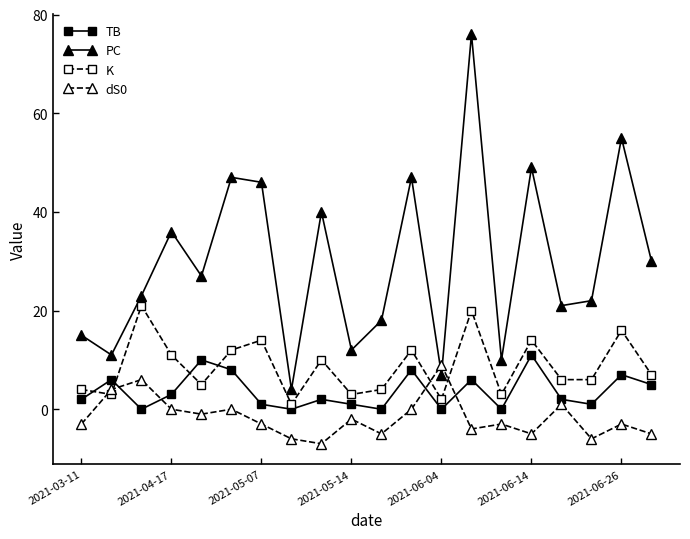

Rank the series by their average value, from lowest to highest.

dS0, TB, K, PC